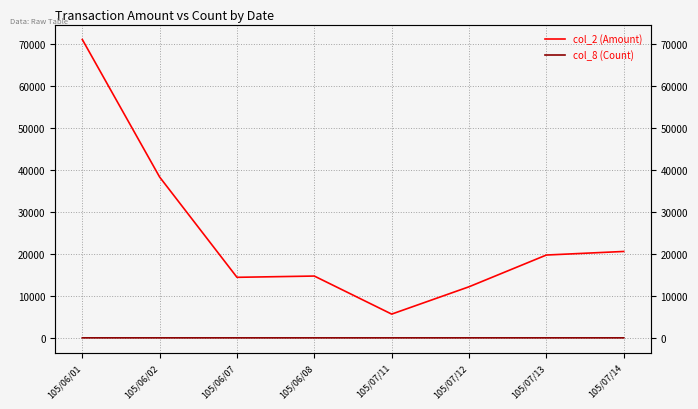

How many lines are shown in the chart?

2